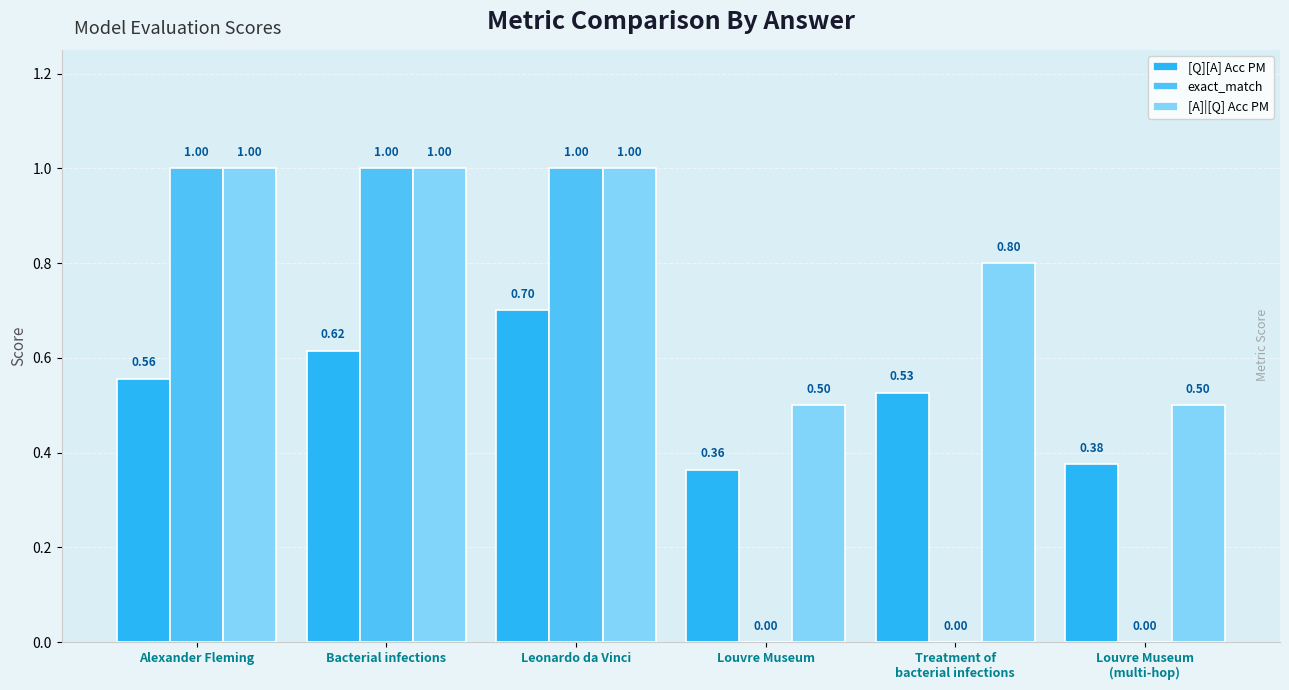

What is the sum of all [Q][A] Acc PM values?

3.1